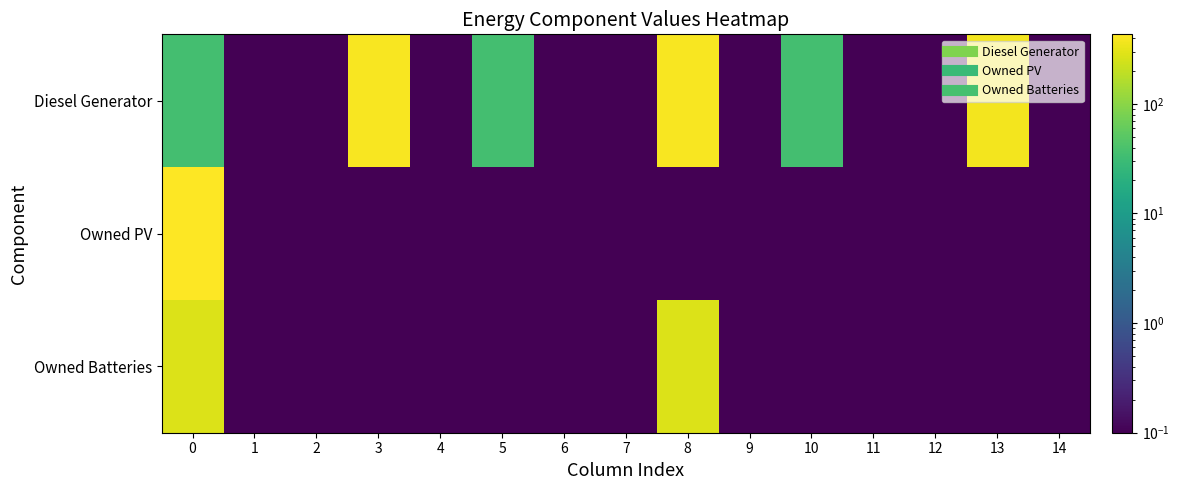

How many categories are shown in the chart?

15